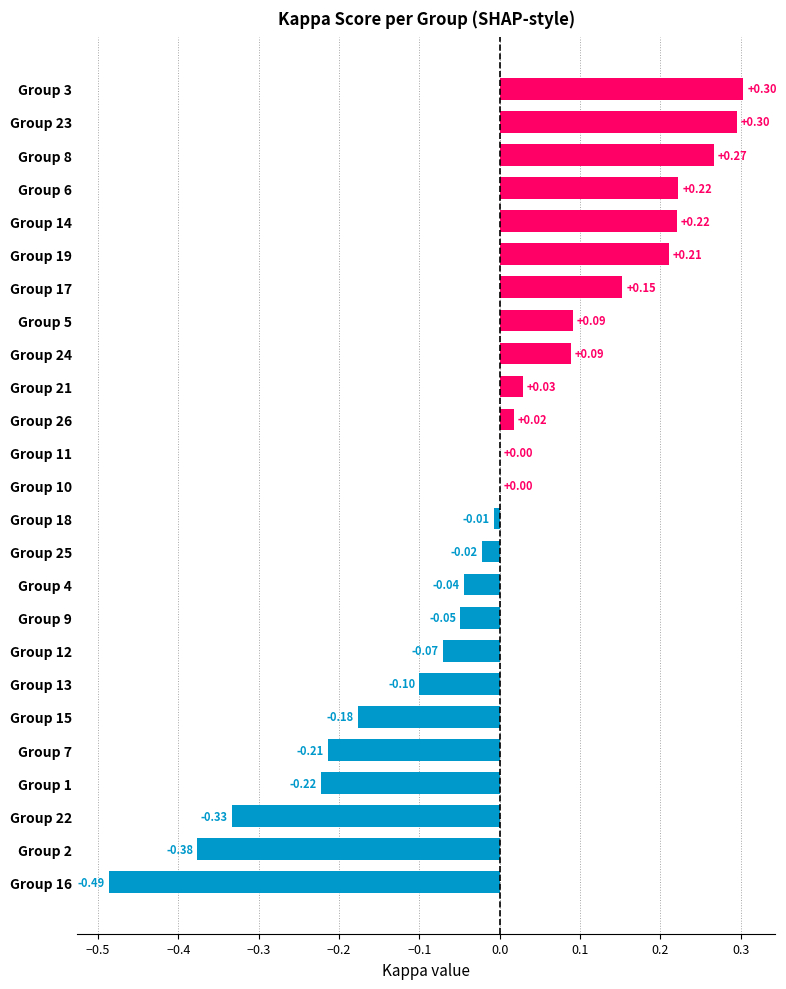

What is the change in value from Group 13 to Group 5?

+0.2